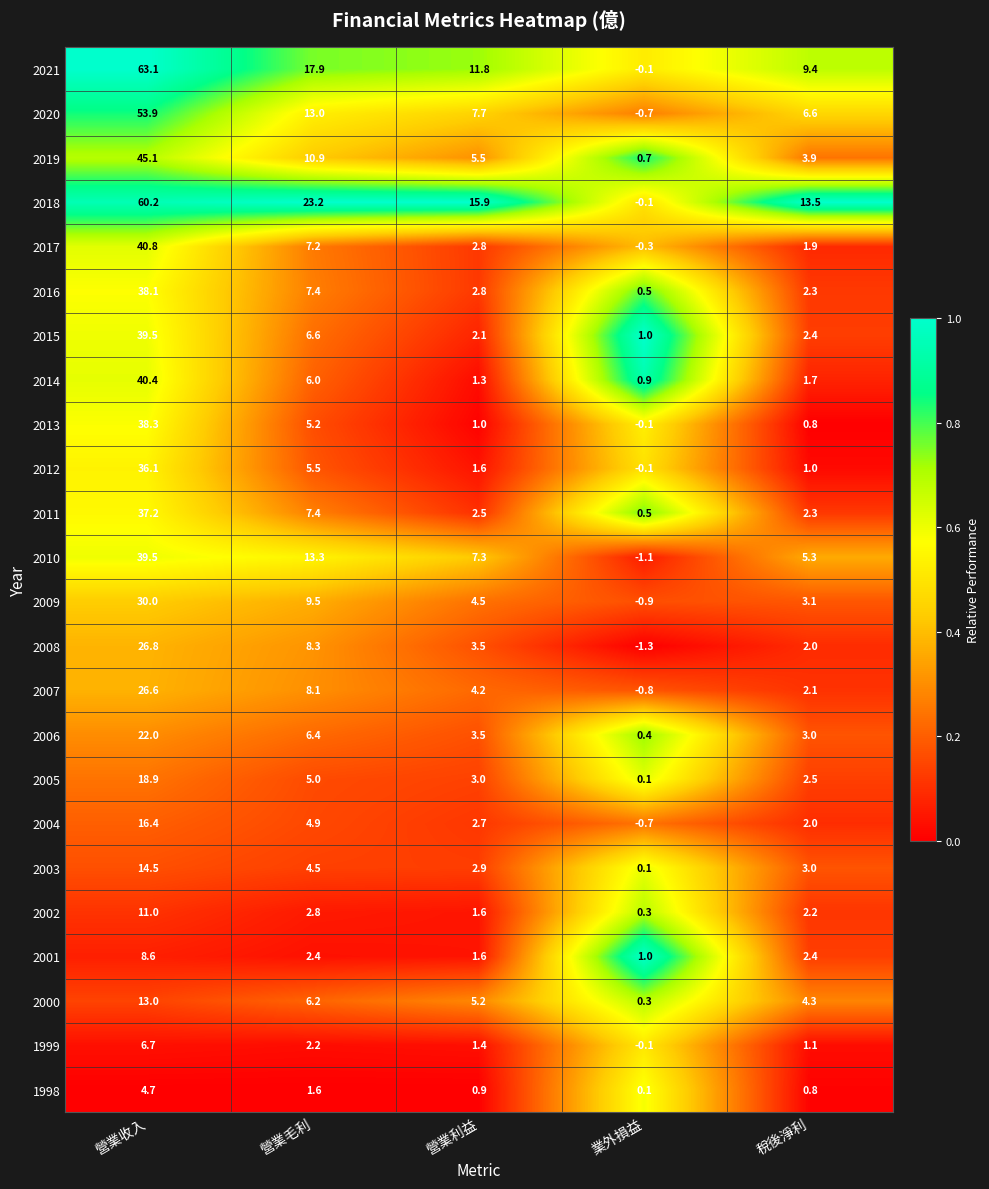

How many data points does each series have?

5